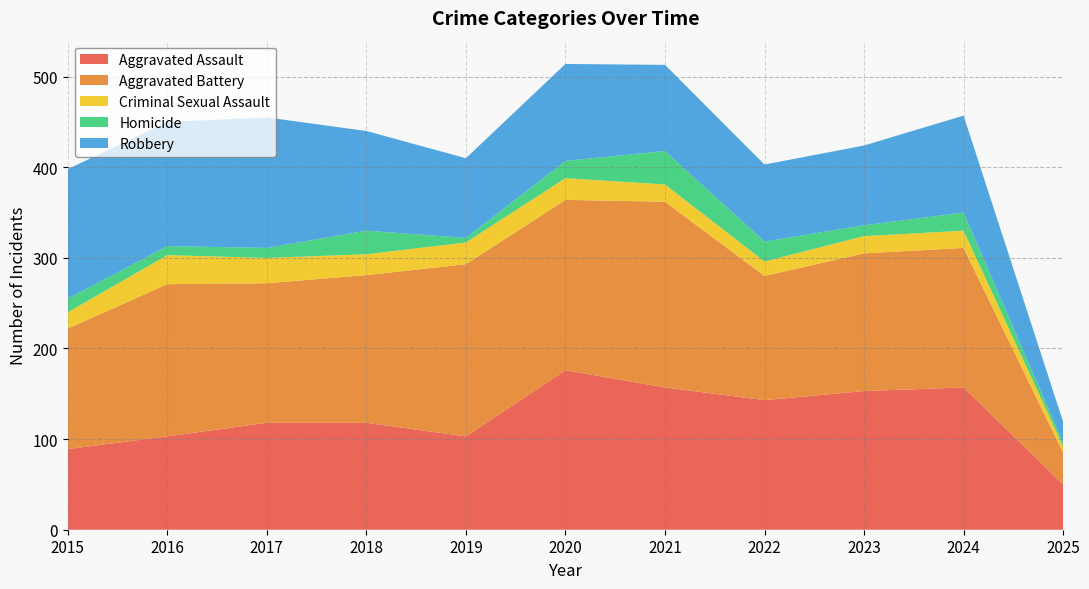

Reading left to right, list all the values displayed in this chart.

Aggravated Assault: 2015=89	2016=103	2017=118	2018=118	2019=103	2020=176	2021=157	2022=143	2023=153	2024=157	2025=50
Aggravated Battery: 2015=133	2016=168	2017=154	2018=163	2019=190	2020=188	2021=205	2022=137	2023=152	2024=154	2025=35
Criminal Sexual Assault: 2015=18	2016=32	2017=28	2018=23	2019=24	2020=24	2021=19	2022=16	2023=19	2024=19	2025=7
Homicide: 2015=15	2016=10	2017=11	2018=26	2019=5	2020=19	2021=37	2022=22	2023=12	2024=20	2025=4
Robbery: 2015=143	2016=137	2017=144	2018=110	2019=88	2020=107	2021=95	2022=85	2023=88	2024=107	2025=23